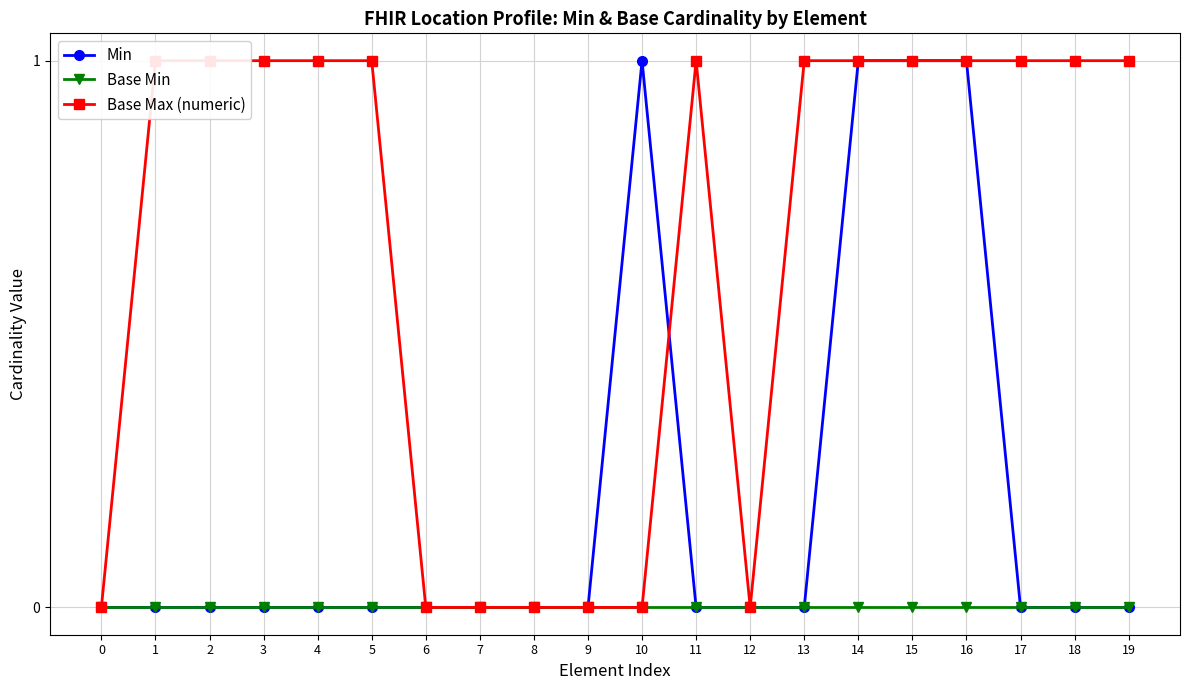

Reading left to right, what are all the values shown in this chart?

Min: 0	0	0	0	0	0	0	0	0	0	1	0	0	0	1	1	1	0	0	0
Base Min: 0	0	0	0	0	0	0	0	0	0	0	0	0	0	0	0	0	0	0	0
Base Max (numeric): 0	1	1	1	1	1	0	0	0	0	0	1	0	1	1	1	1	1	1	1